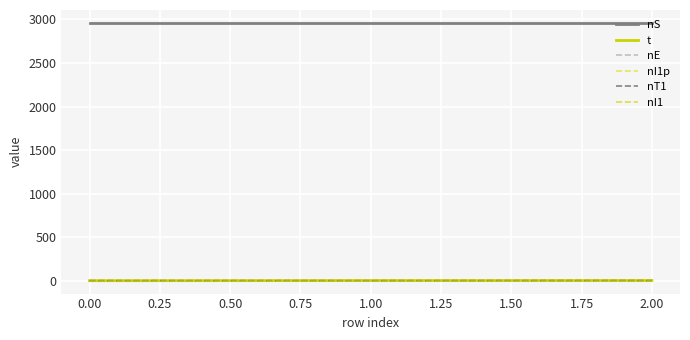

Does the chart have visible grid lines?

Yes